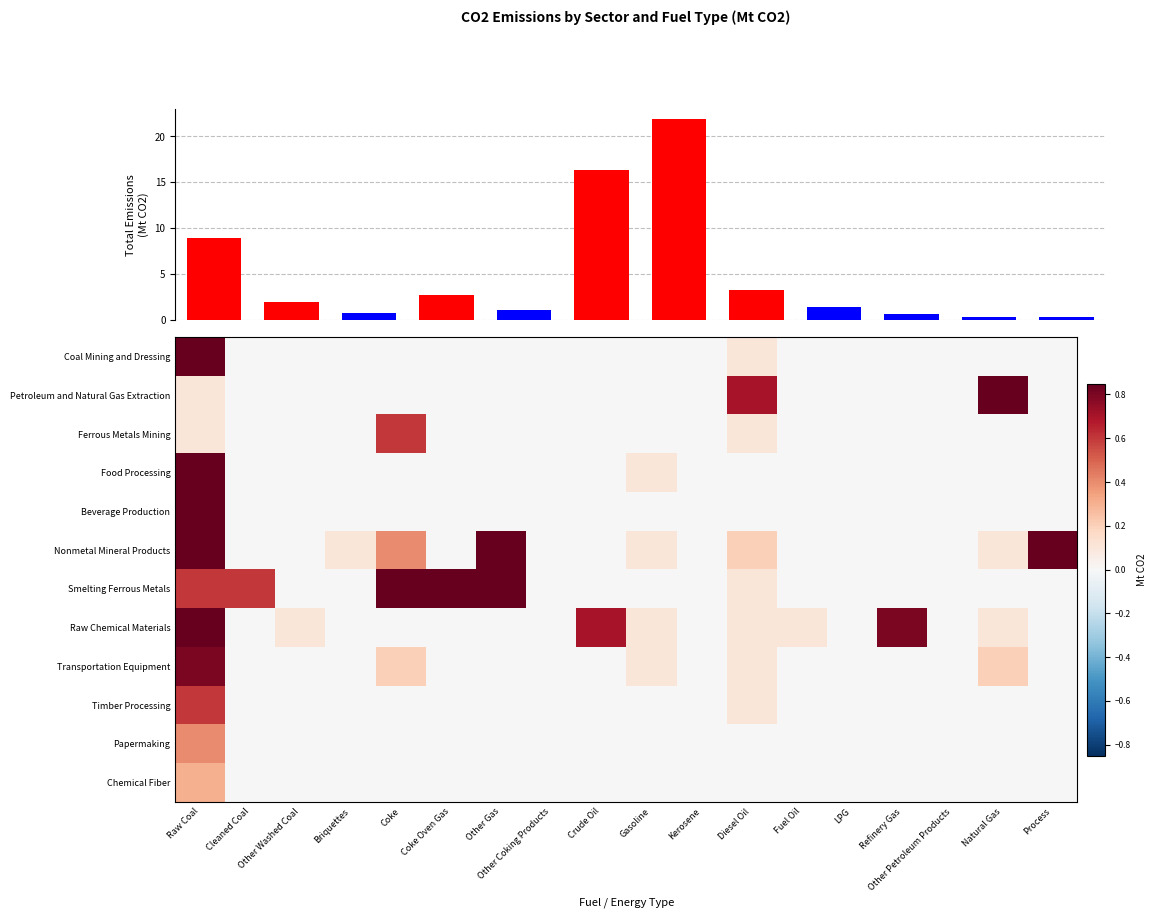

What is the difference between the Petroleum and Natural Gas Extraction values at Natural Gas and Other Coking Products?

1.2